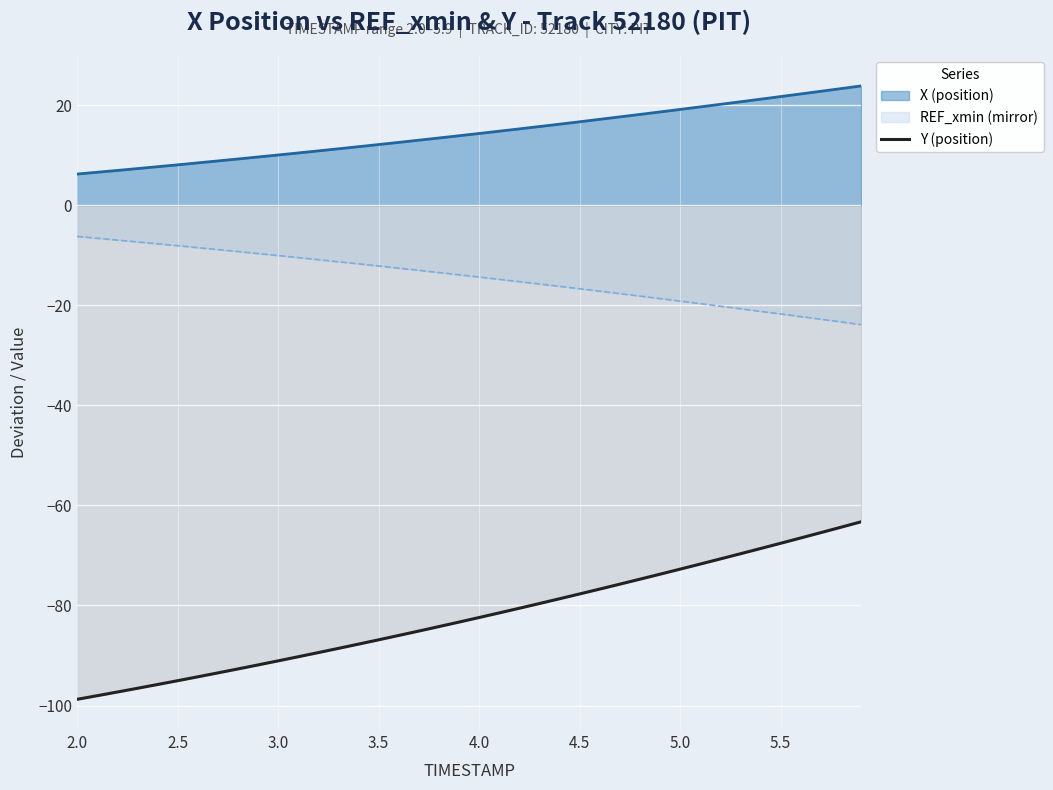

How many lines are shown in the chart?

3